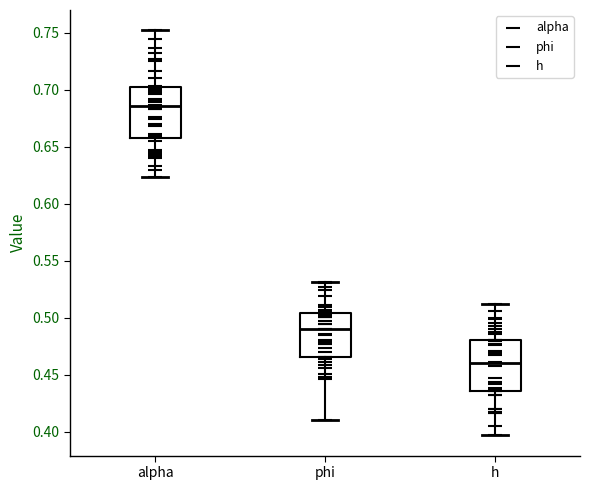

Reading left to right, transcribe this box plot: for each box, give where its median line is, the range the box spans, and where its two whiskers end, as read against the y-axis. The values are not printed on the chart, so give them approximately, as read against the axis.

alpha: median 0.685, box 0.660 to 0.700, whiskers 0.625 to 0.750
phi: median 0.490, box 0.465 to 0.505, whiskers 0.410 to 0.530
h: median 0.460, box 0.435 to 0.480, whiskers 0.395 to 0.510